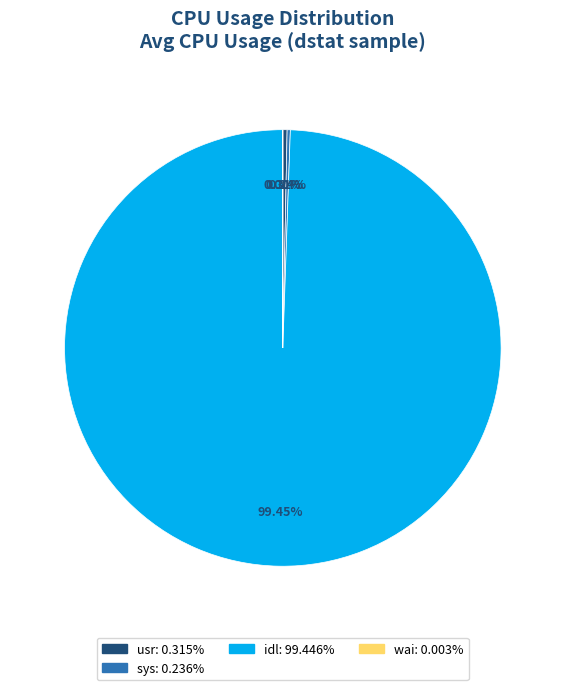

Is there any slice that represents more than half of the pie?

Yes